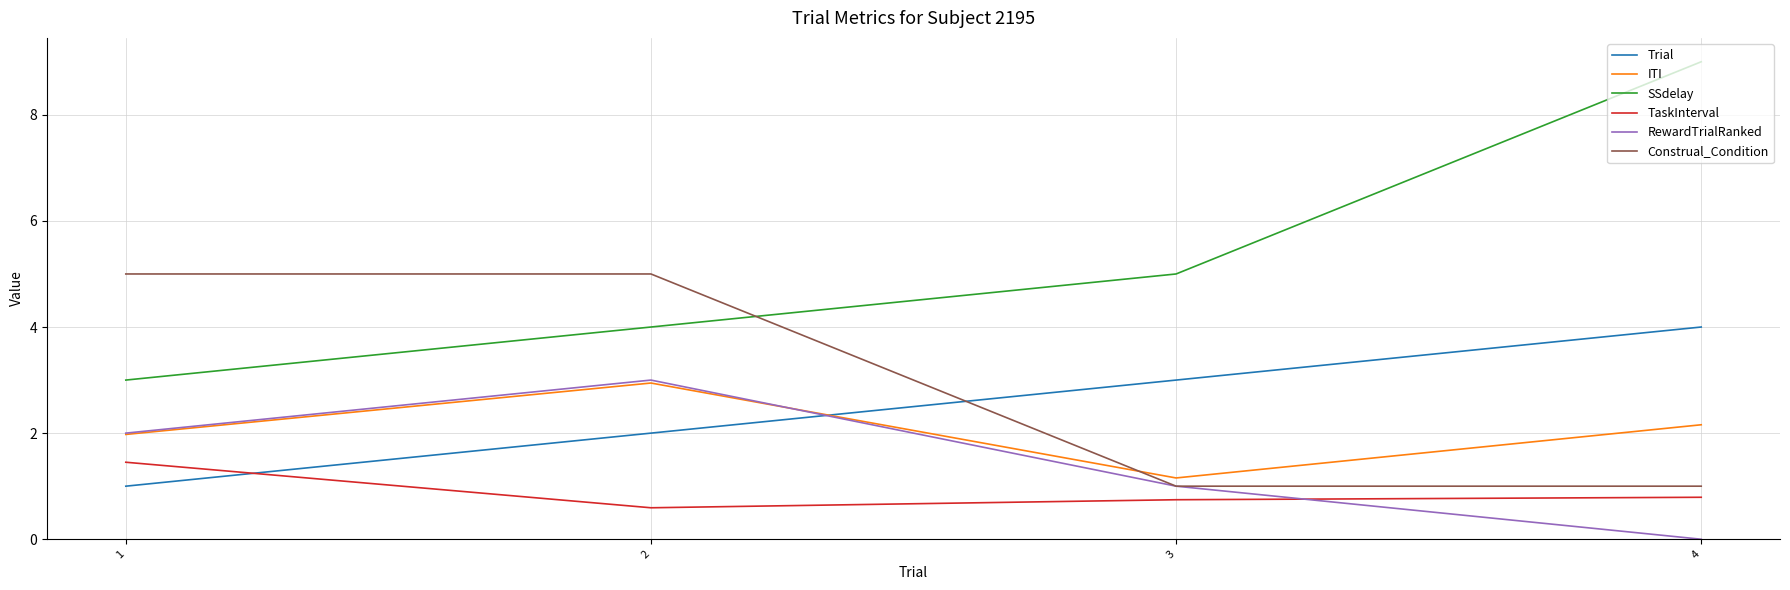

What is the spread (max minus min) of values at 2?

4.4